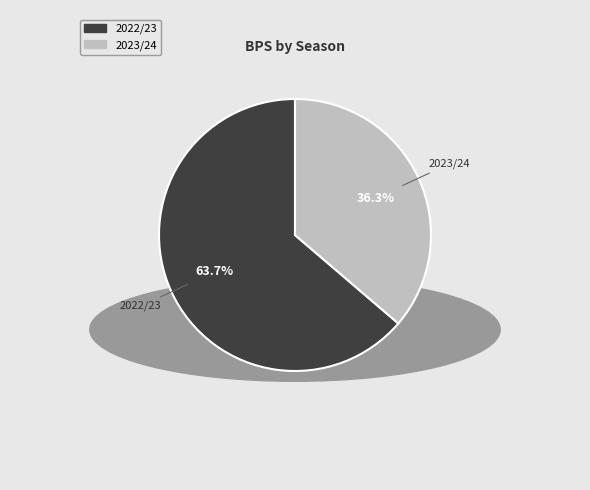

Is there any slice that represents more than half of the pie?

Yes